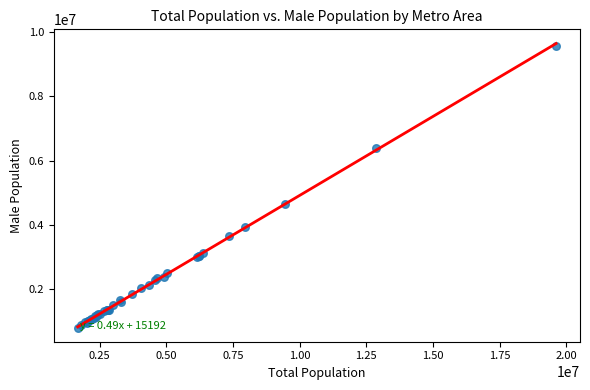

What Y value in the scatter plot is closest to 5195885?

4657246